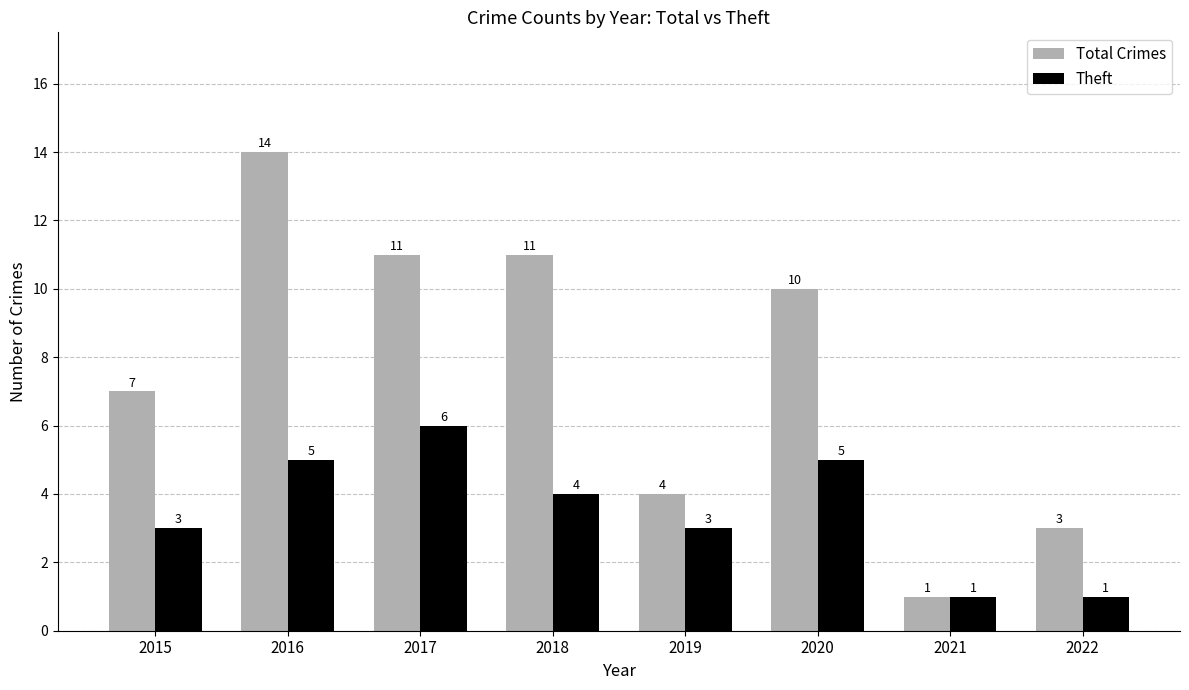

Which series changed the most between 2017 and 2019?

Total Crimes